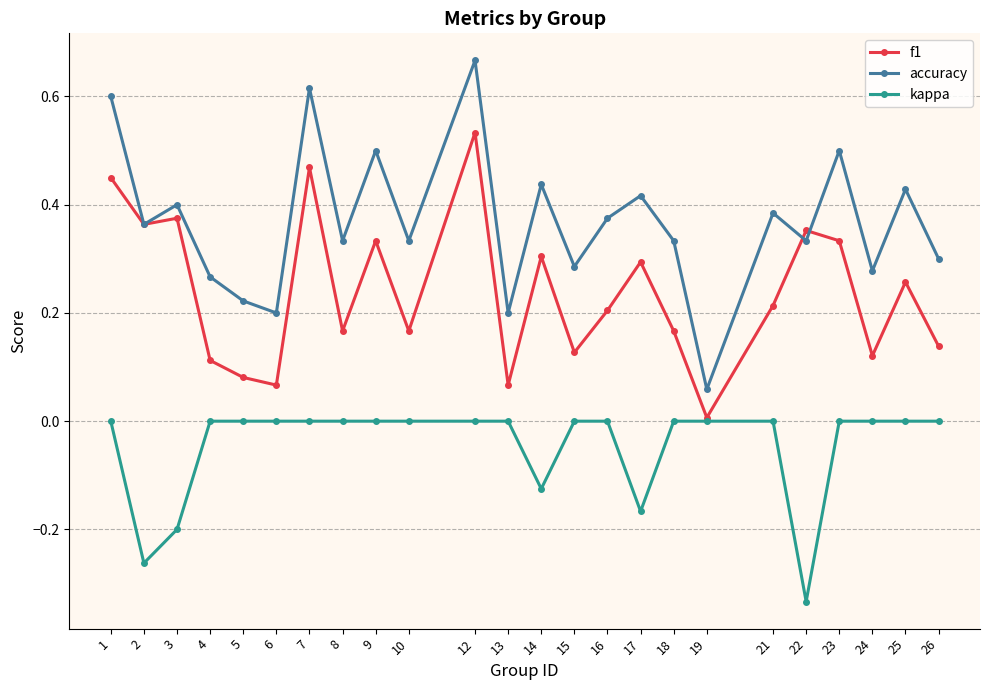

What is the total value across all series at 23?

0.8